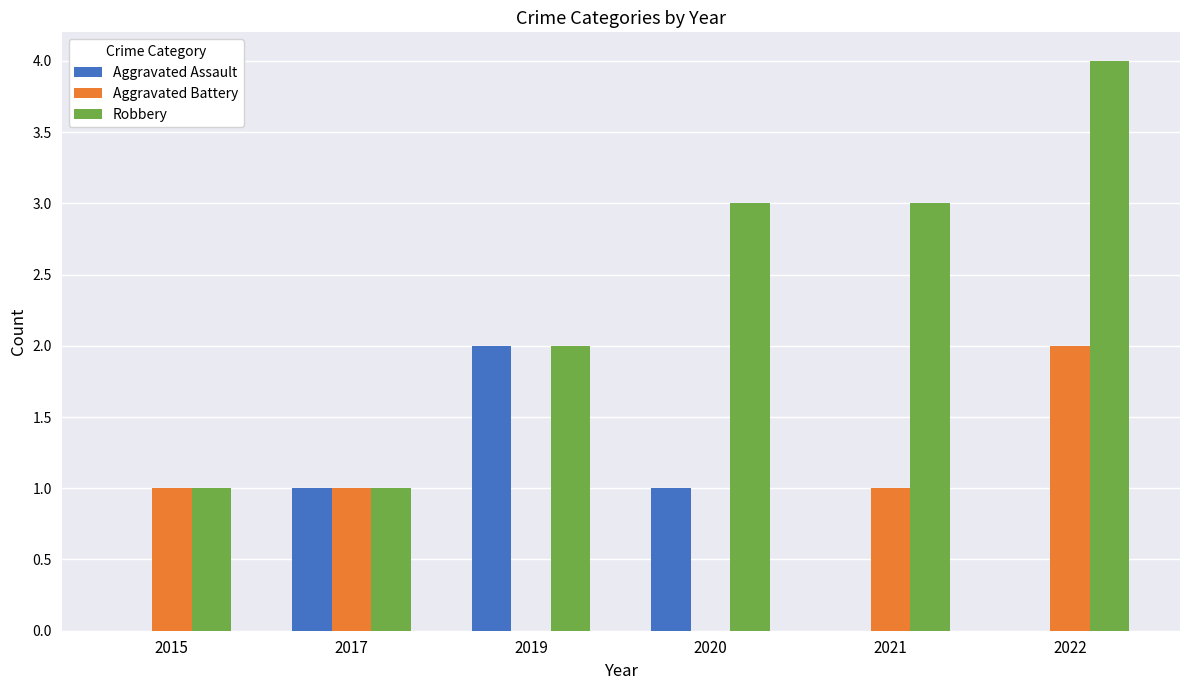

Which series has the largest total across all categories?

Robbery